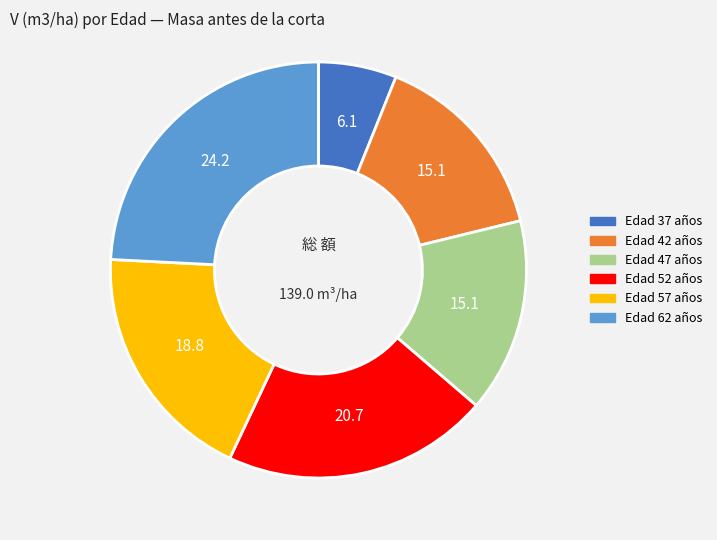

Does any single category account for the majority?

No